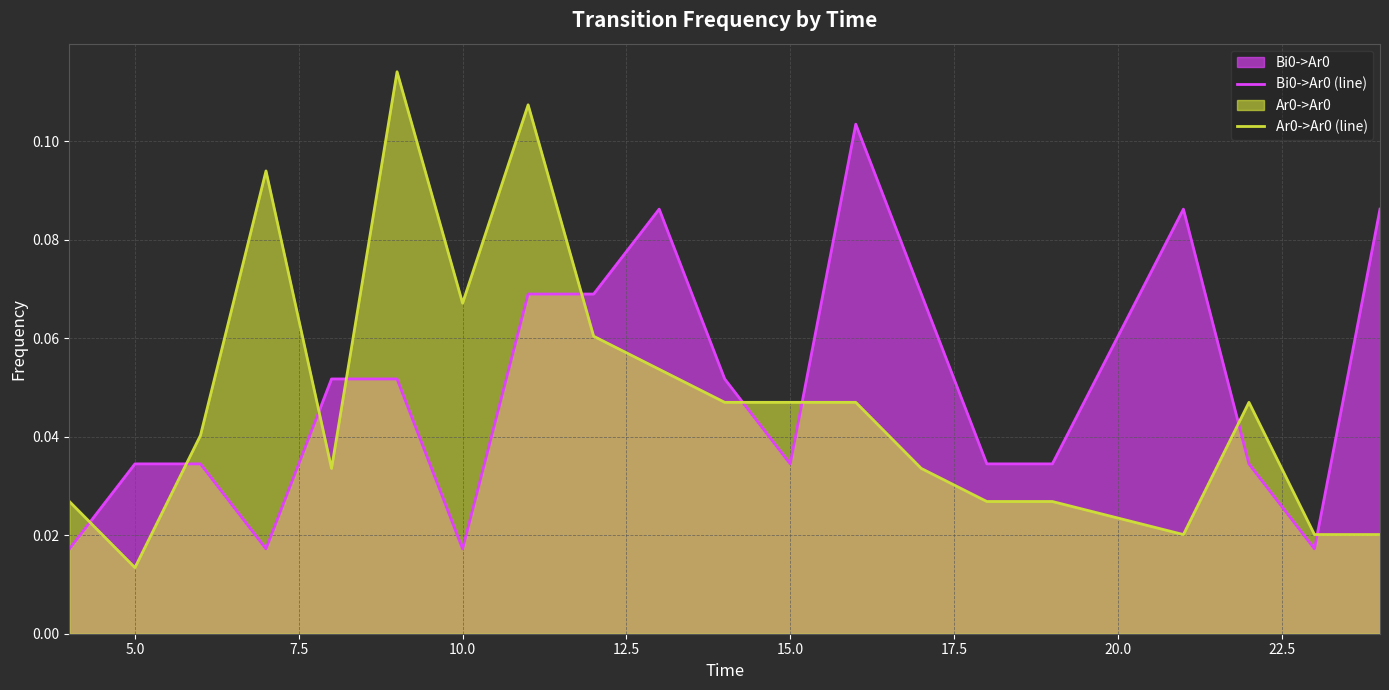

Rank the series by their maximum value, from lowest to highest.

Bi0->Ar0 (line), Ar0->Ar0 (line)